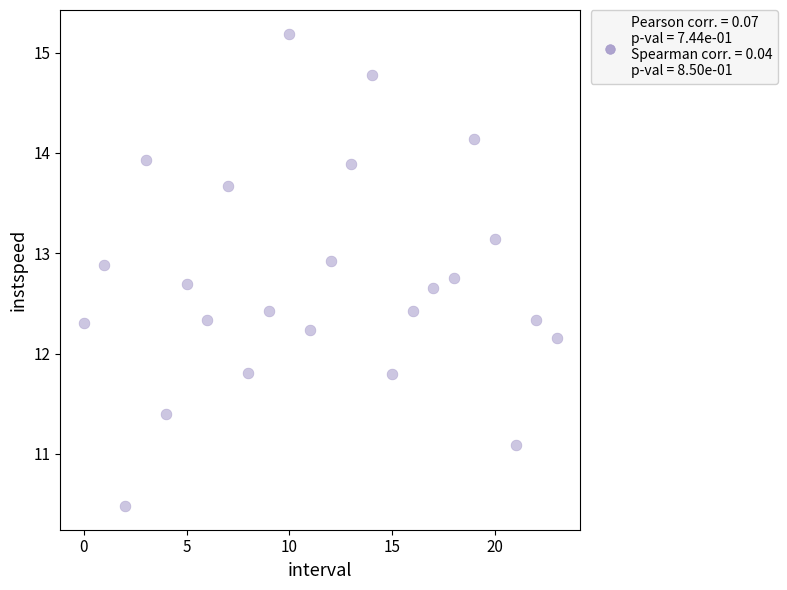

What is the range of Y values (max minus min)?

4.7